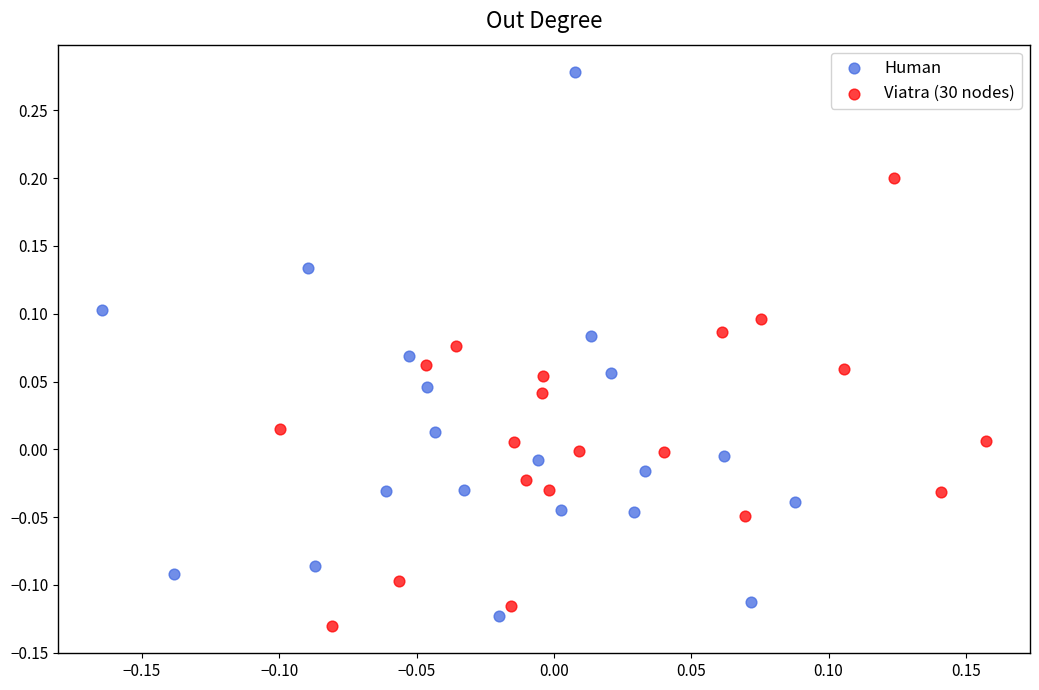

What are all the series names shown in the legend?

Human, Viatra (30 nodes)